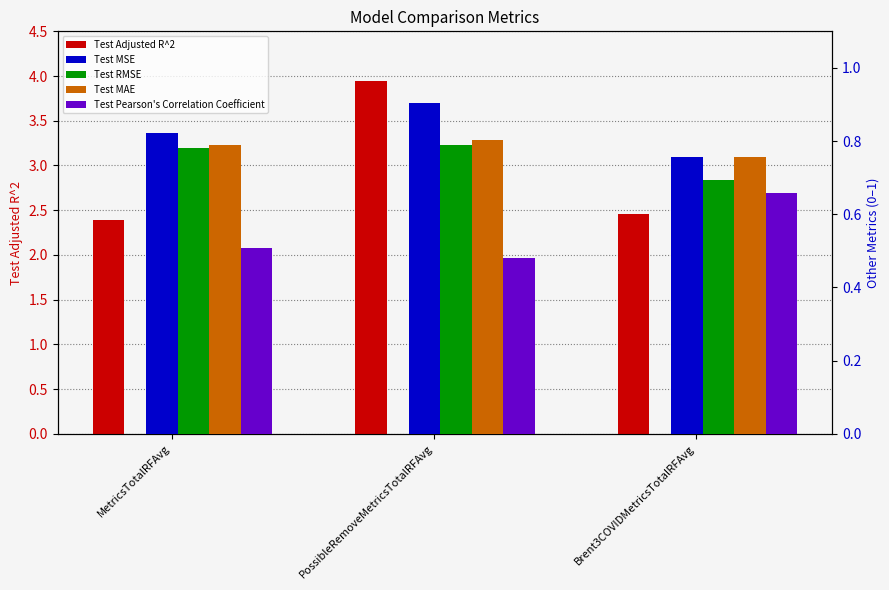

What is the label of the 2nd bar from the right?

PossibleRemoveMetricsTotalRFAvg